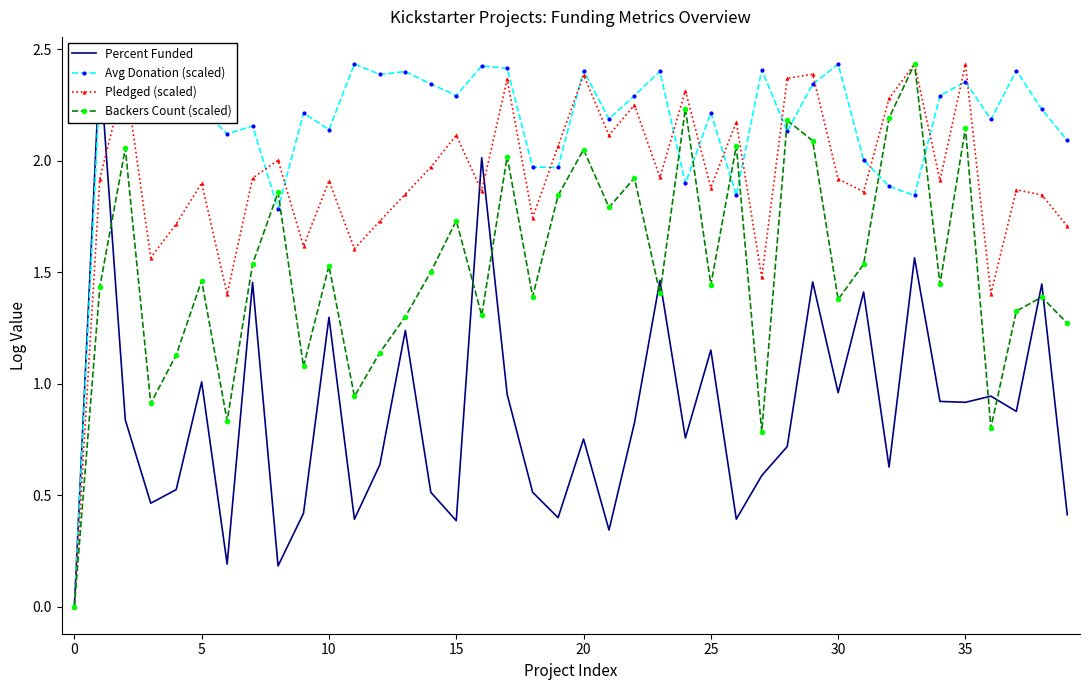

Is it true that Backers Count (scaled) equals 1.9 at 23?

False